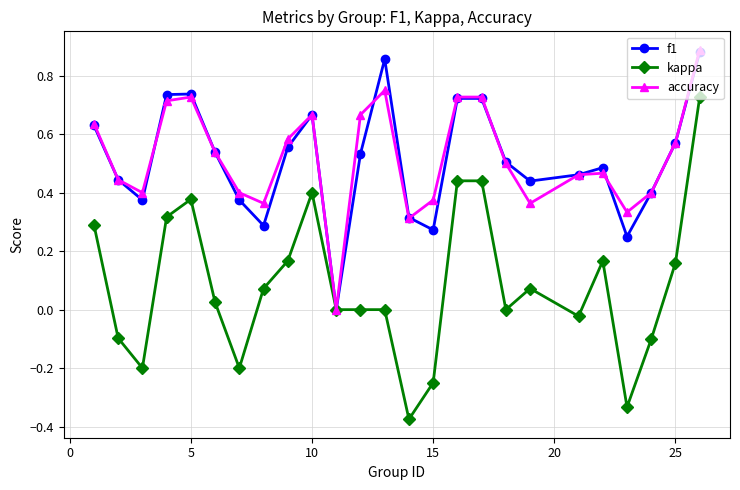

True or false: accuracy has more than 1 interior local peaks.

True